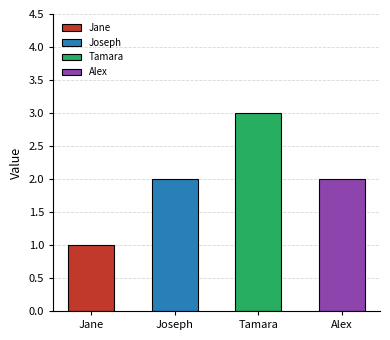

Between Alex and Tamara, which is larger?

Tamara